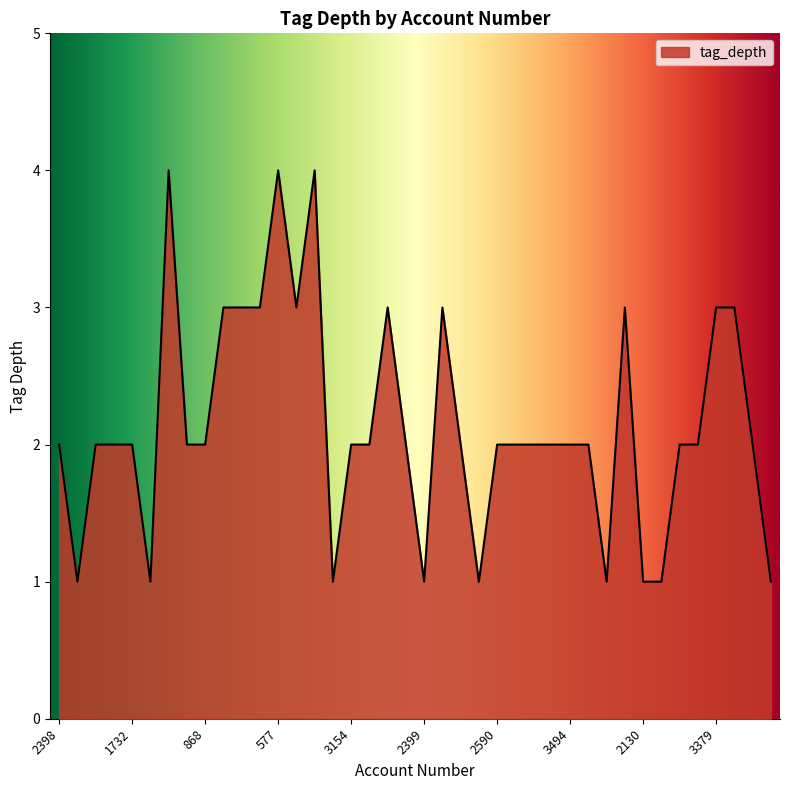

What is the maximum value shown in the chart?

4